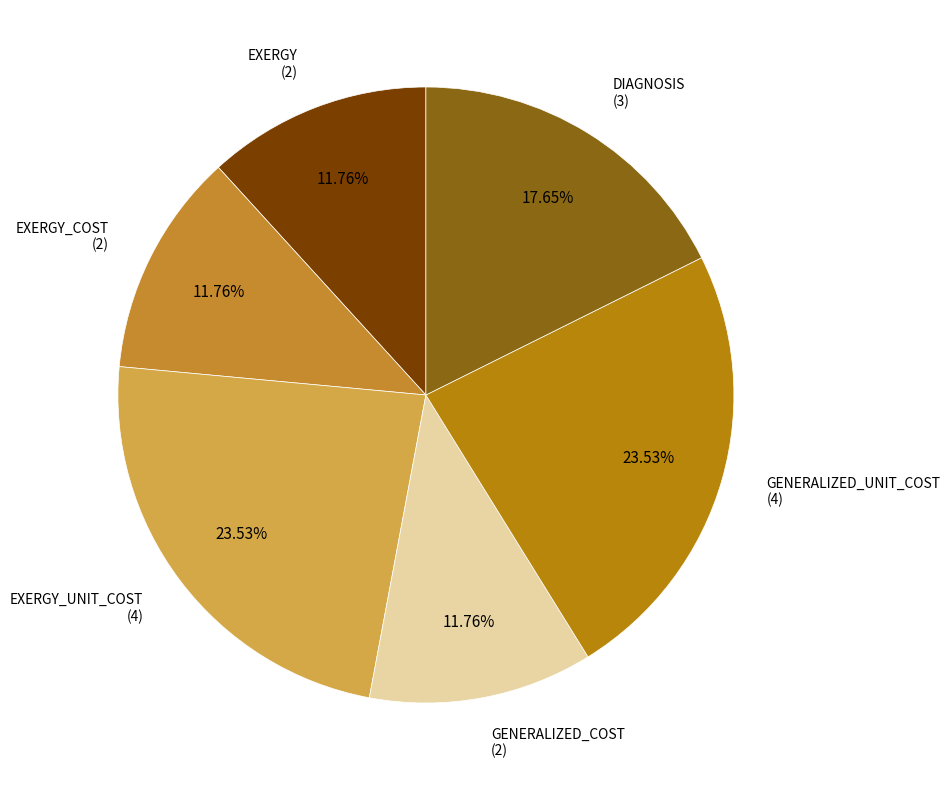

Rank the categories by value from highest to lowest.

EXERGY_UNIT_COST, GENERALIZED_UNIT_COST, DIAGNOSIS, EXERGY, EXERGY_COST, GENERALIZED_COST